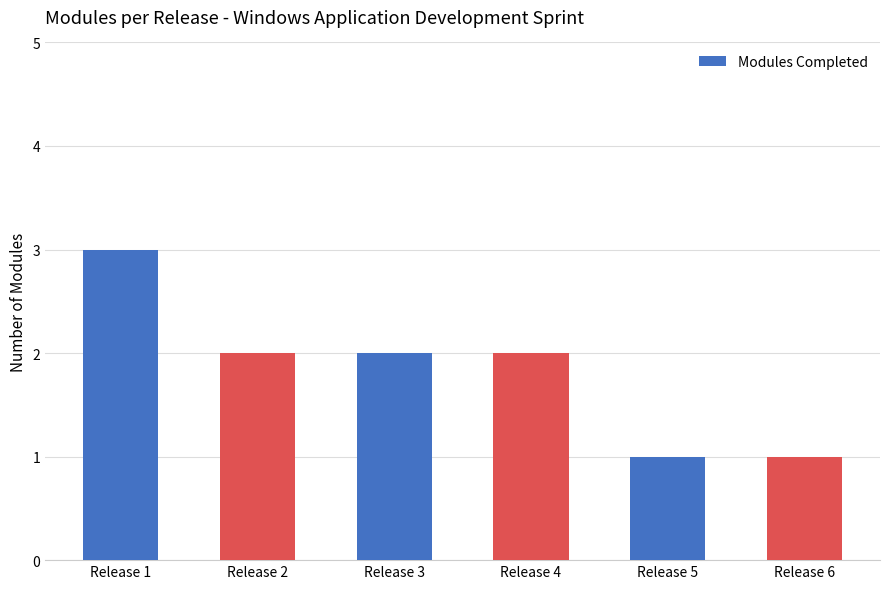

What is the ratio of the value at Release 6 to the value at Release 3?

0.5